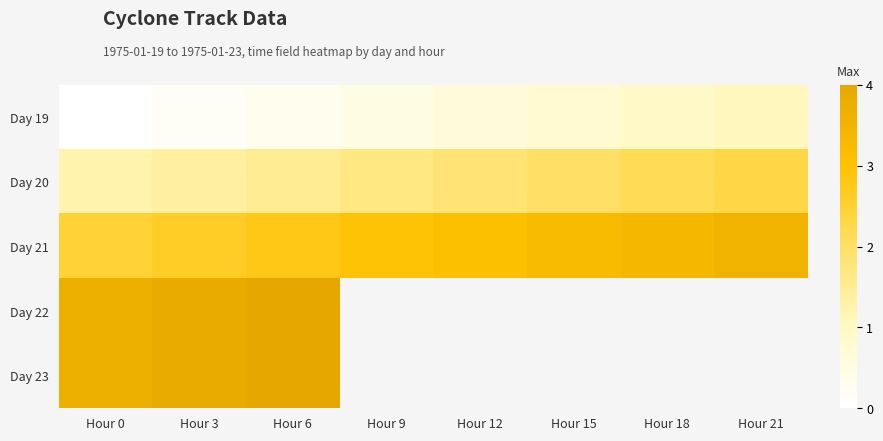

What is the difference between the second highest and second lowest values in the Day 21 series?

0.8